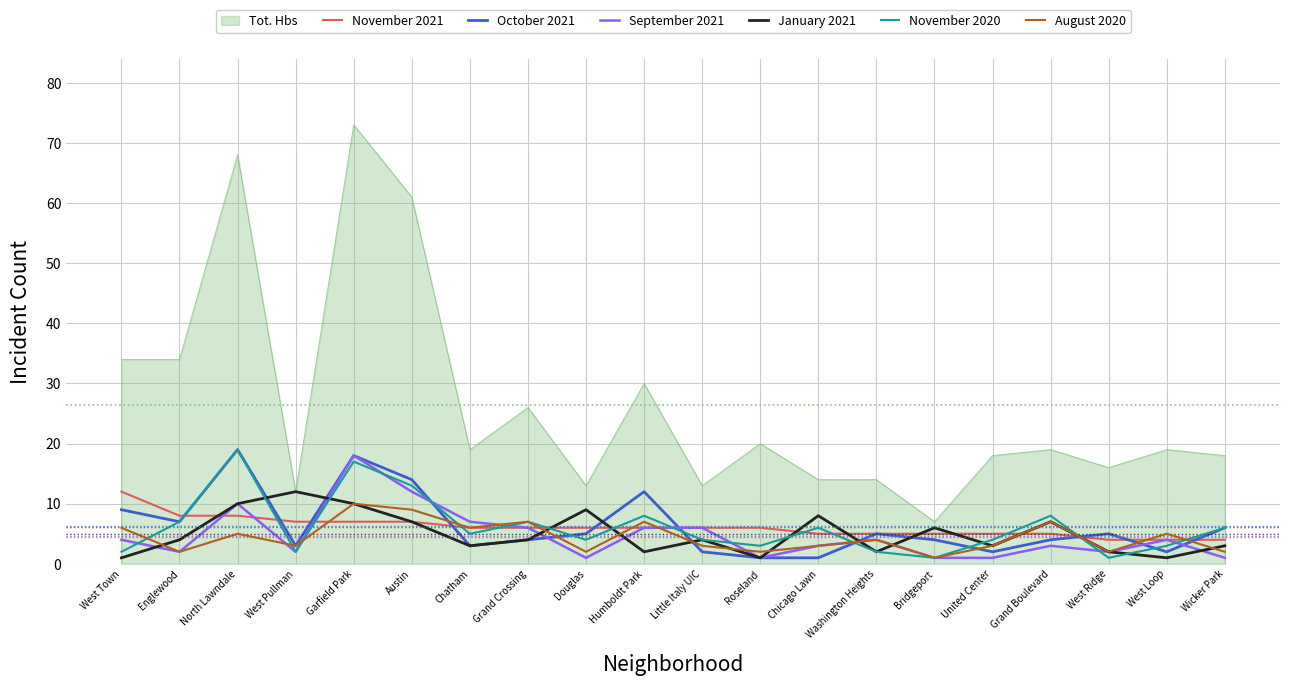

What position from the left is Grand Boulevard?

17